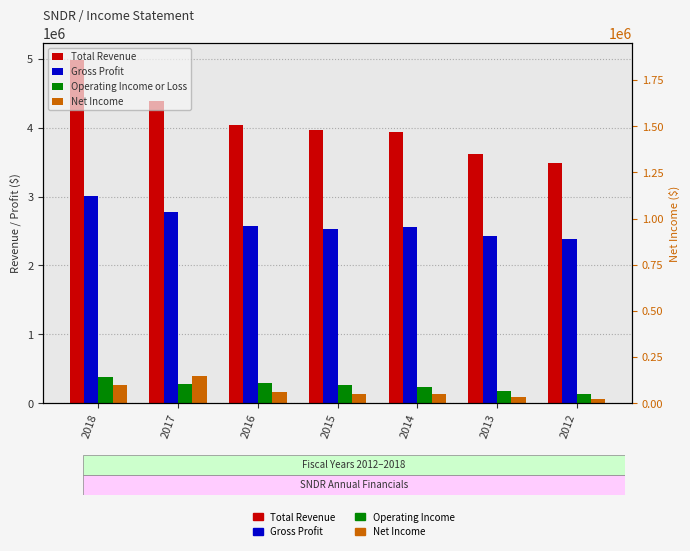

What is the highest value of the Operating Income or Loss series?

375800